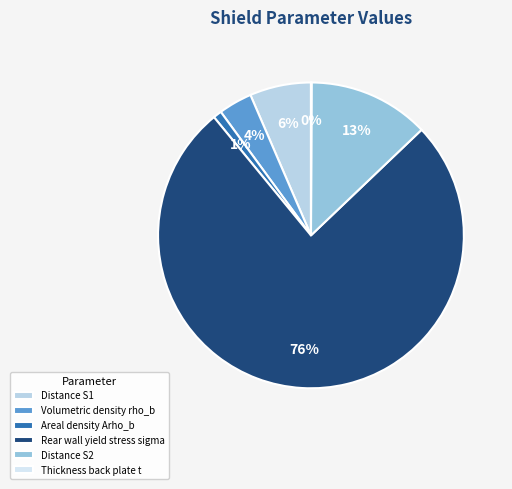

How many slices are in this pie chart?

6